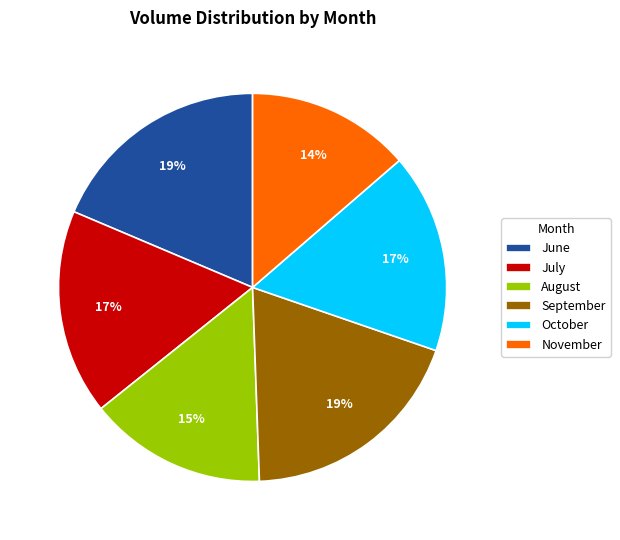

Do August and October together represent more than half of the pie?

No